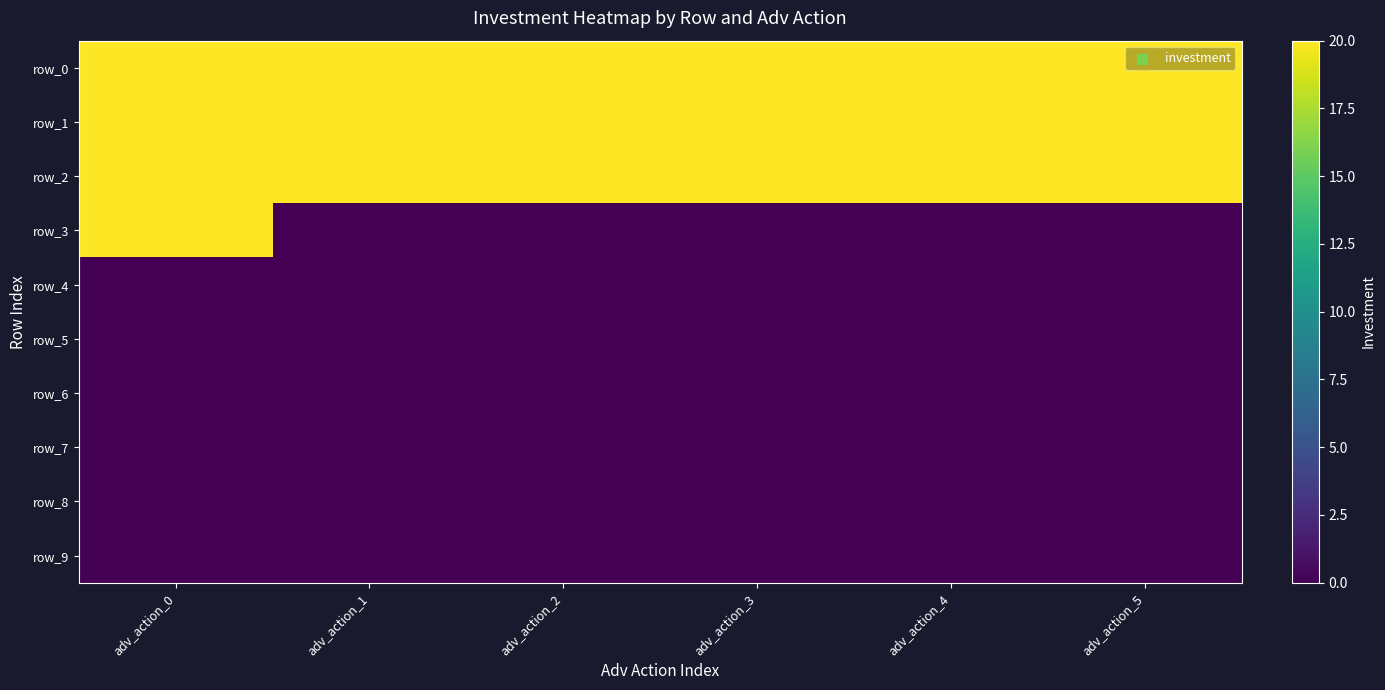

Reading left to right, transcribe all the data shown in this chart.

row_0: 20	20	20	20	20	20
row_1: 20	20	20	20	20	20
row_2: 20	20	20	20	20	20
row_3: 20	0	0	0	0	0
row_4: 0	0	0	0	0	0
row_5: 0	0	0	0	0	0
row_6: 0	0	0	0	0	0
row_7: 0	0	0	0	0	0
row_8: 0	0	0	0	0	0
row_9: 0	0	0	0	0	0